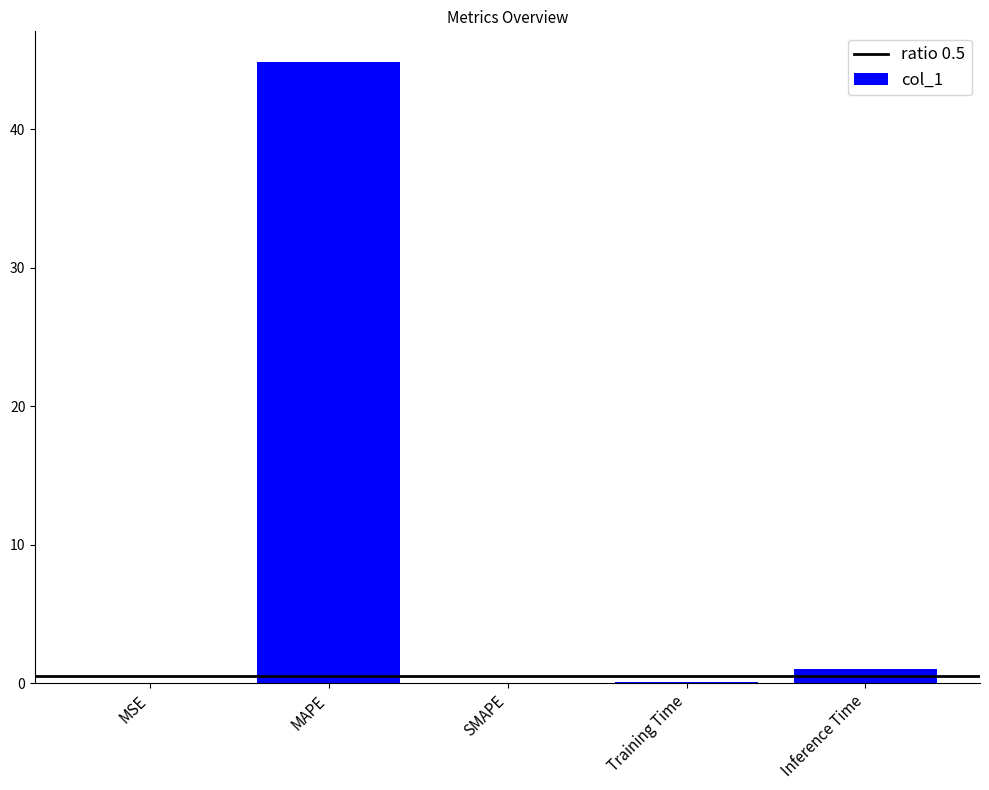

What is the change in value from MAPE to SMAPE?

-44.8